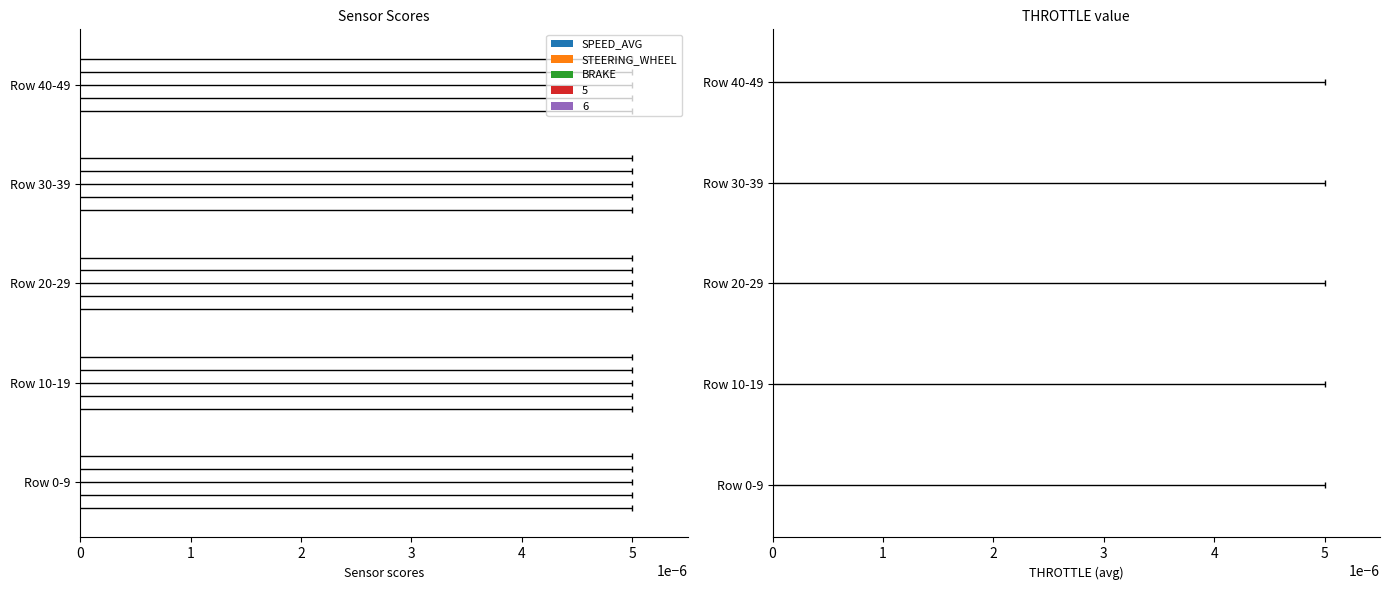

The value of STEERING_WHEEL at 2 is 0.1. True or false?

False